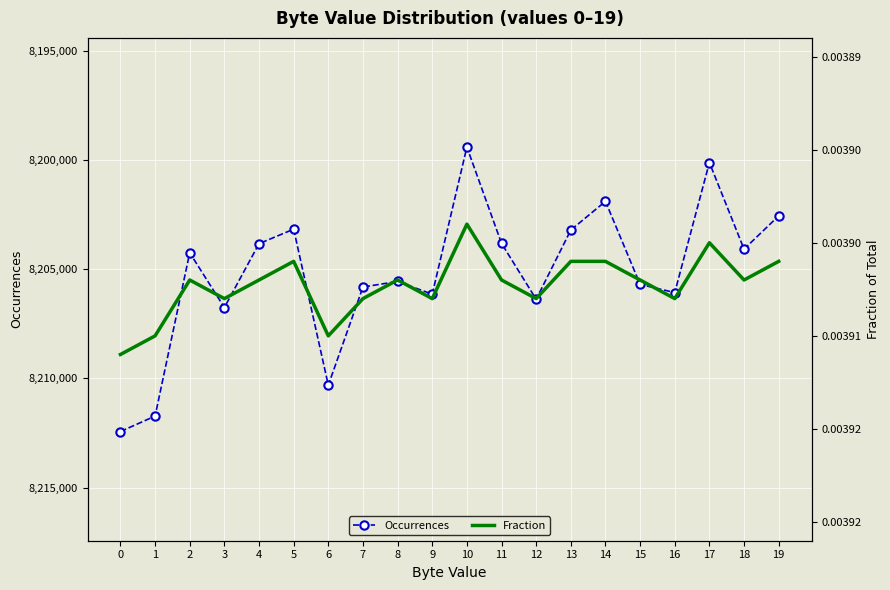

How many interior local valleys does the Occurrences series have?

6